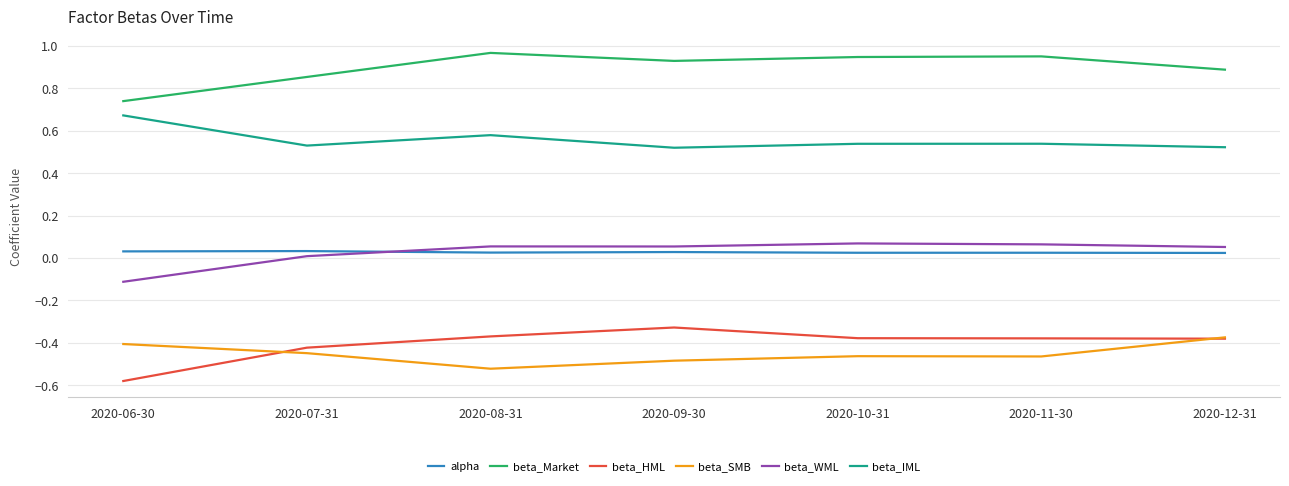

True or false: beta_IML has a value of 0.9 at 2020-10-31.

False